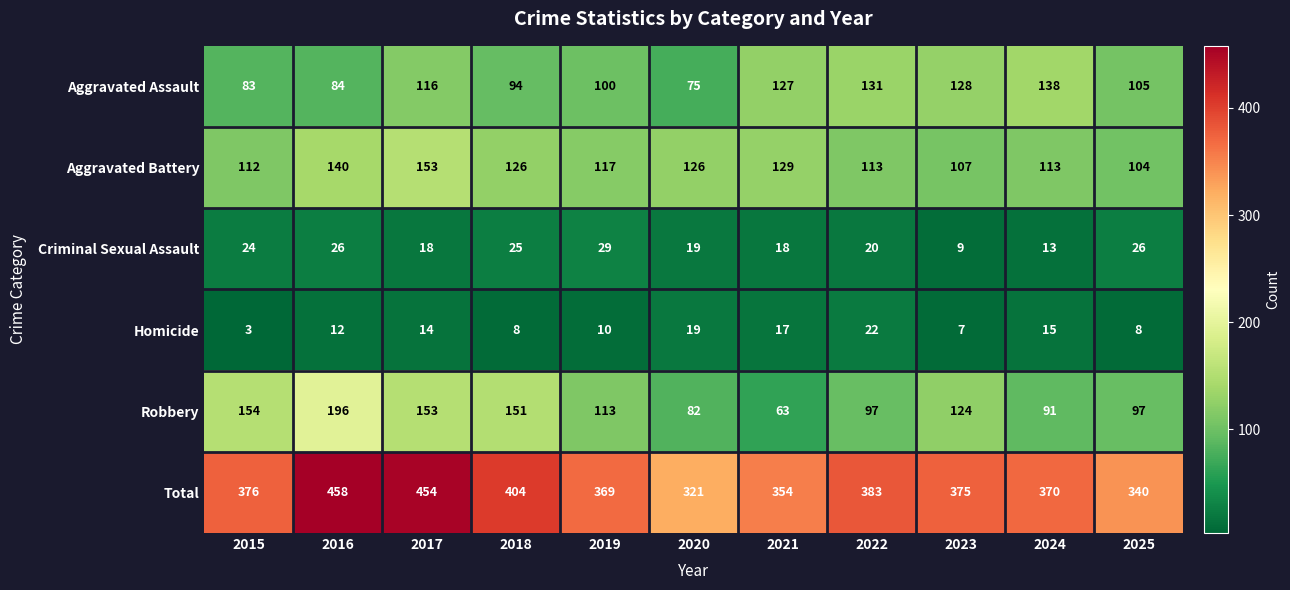

Which category has the highest value across all series?

2016